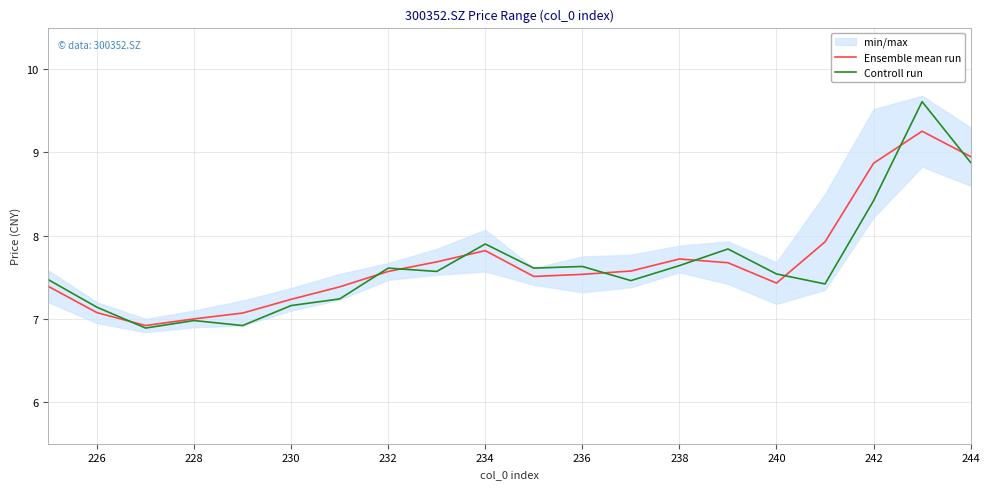

At how many categories does at least one series exceed 7?

18